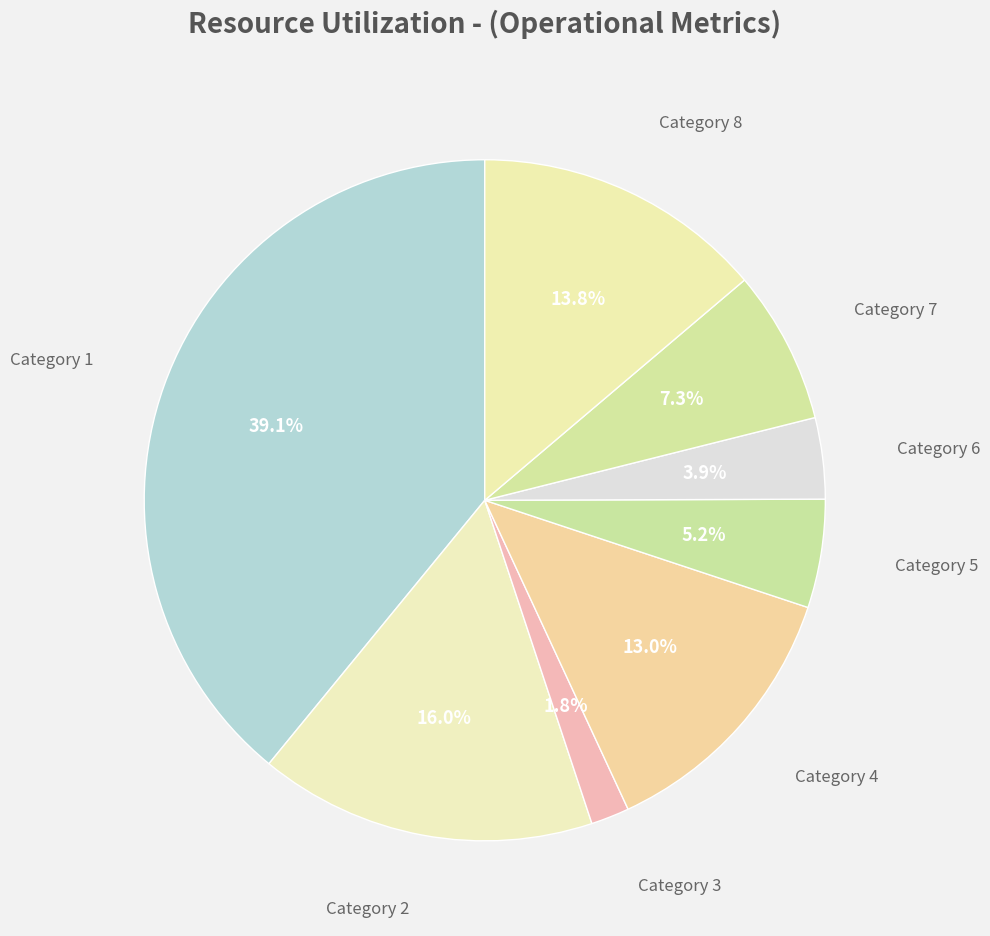

Between Category 8 and Category 4, which is larger?

Category 8